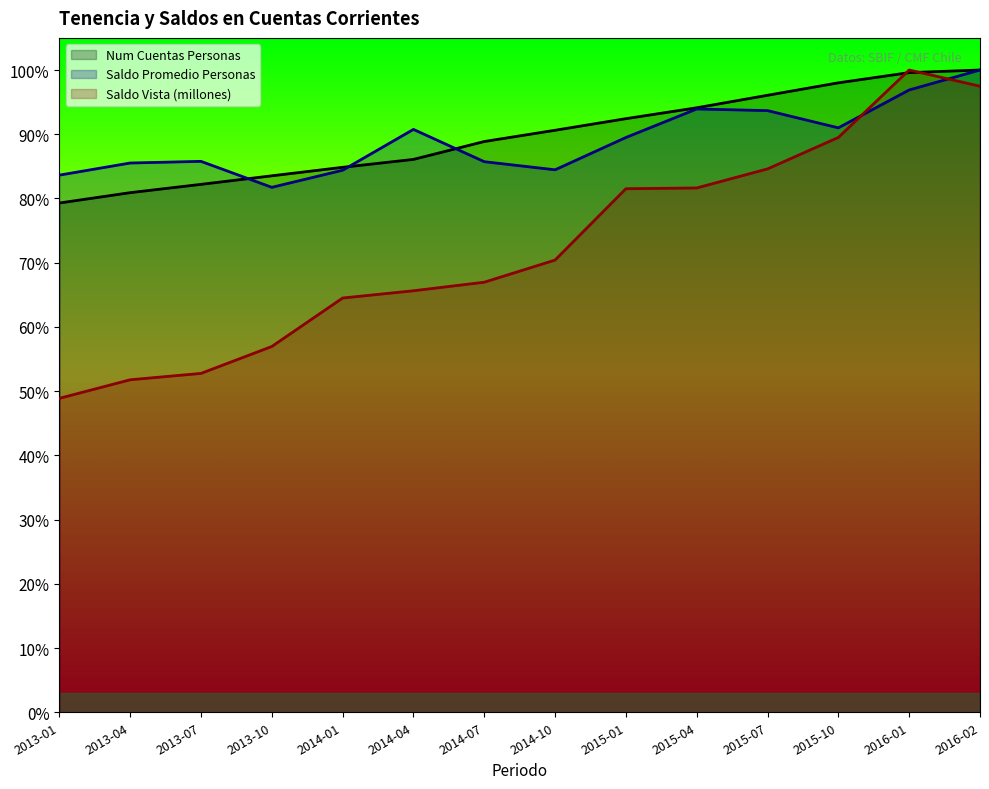

Where do Saldo Vista (millones) and Num Cuentas Personas first cross each other?

2015-10 and 2016-01